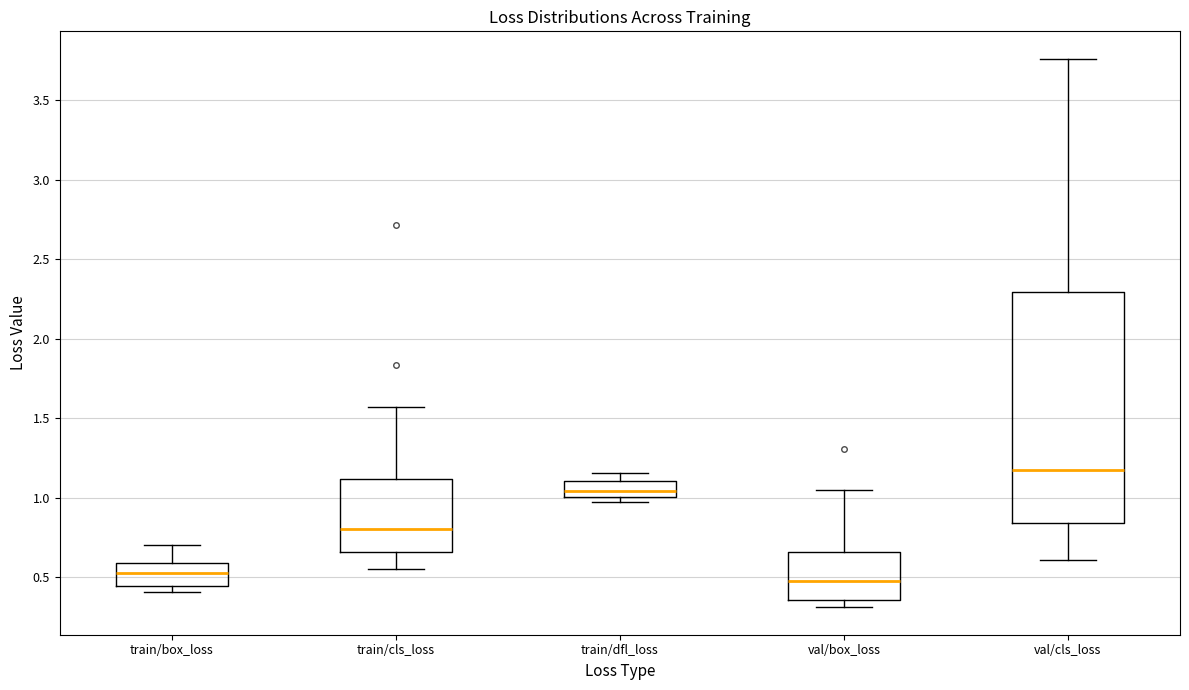

Reading left to right, read every box against the y-axis: the position of its median line, the range the box covers, and the ends of its whiskers. The values are not printed on the chart, so give them approximately, as read against the axis.

train/box_loss: median 0.50, box 0.45 to 0.60, whiskers 0.40 to 0.70
train/cls_loss: median 0.80, box 0.65 to 1.10, whiskers 0.55 to 1.55
train/dfl_loss: median 1.05, box 1.00 to 1.10, whiskers 1.00 (just below the box's lower edge) to 1.15
val/box_loss: median 0.45, box 0.35 to 0.65, whiskers 0.30 to 1.05
val/cls_loss: median 1.15, box 0.85 to 2.30, whiskers 0.60 to 3.75